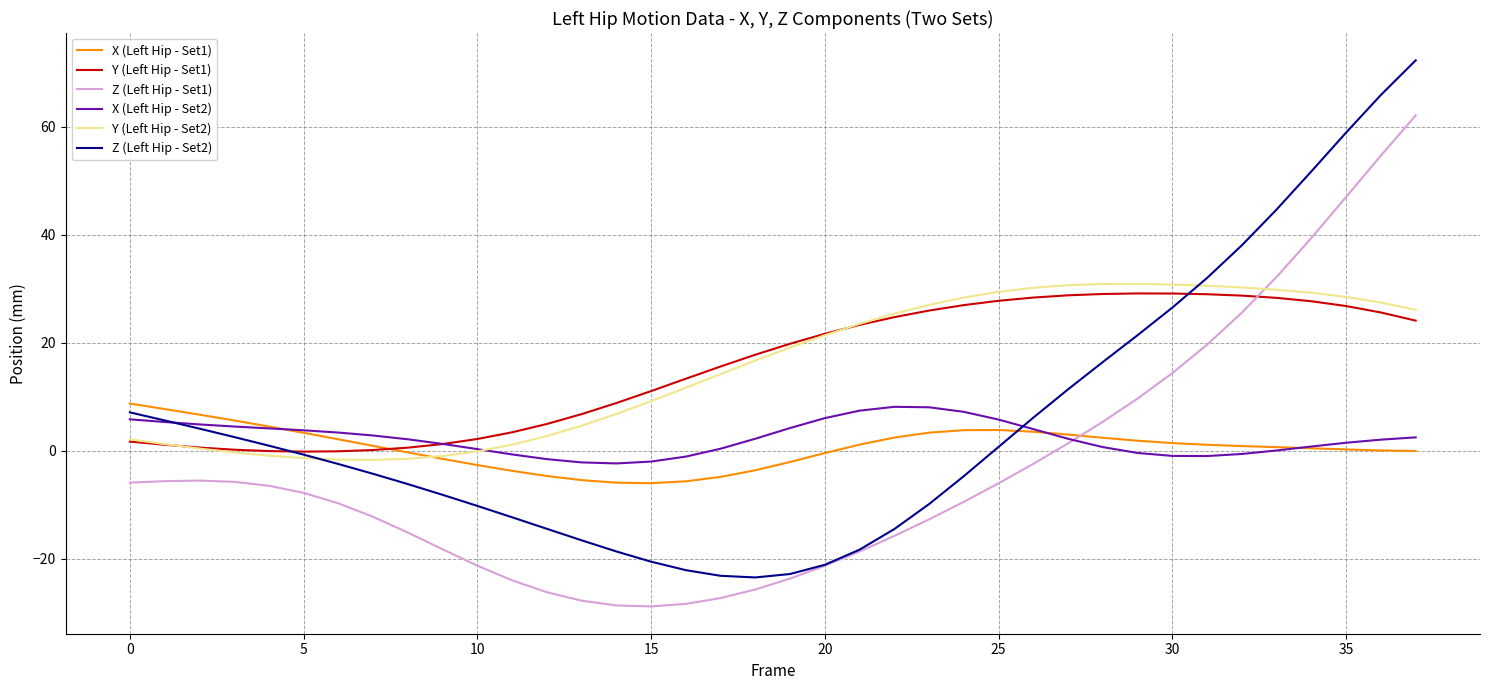

Which series has the widest spread of values?

Z (Left Hip - Set2)